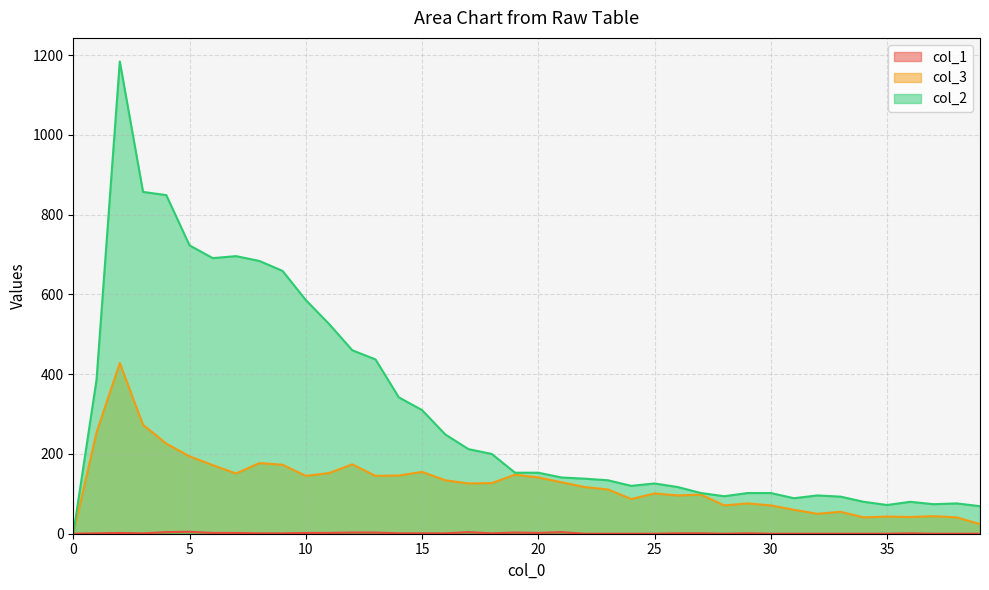

Rank the series at 29 from lowest to highest value.

col_1, col_3, col_2